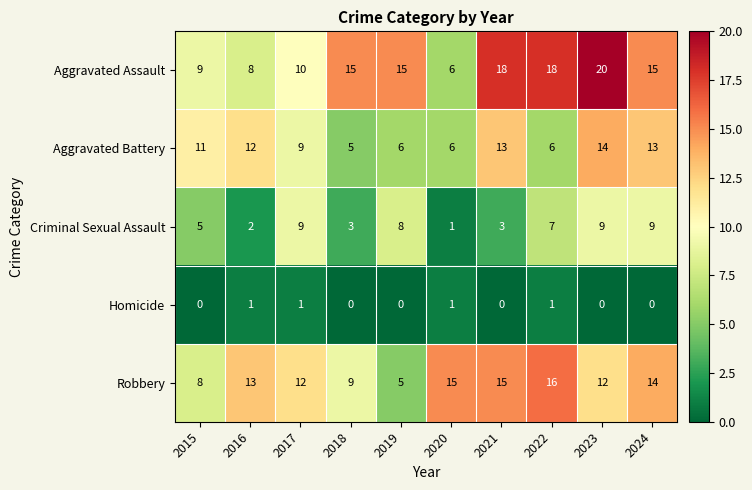

List the series in order of their peak value, lowest first.

Homicide, Criminal Sexual Assault, Aggravated Battery, Robbery, Aggravated Assault